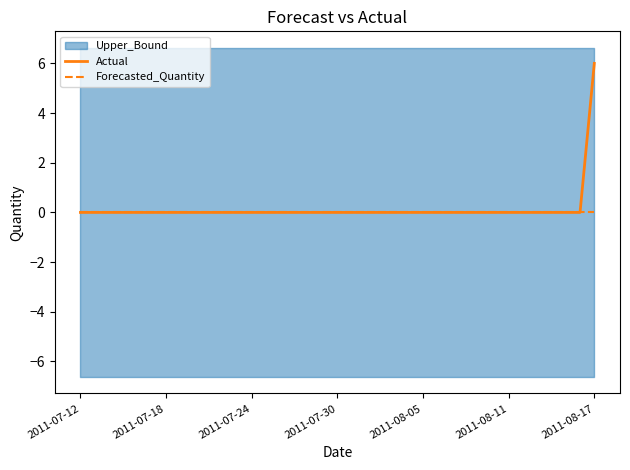

Does the chart display data point markers on the line(s)?

No